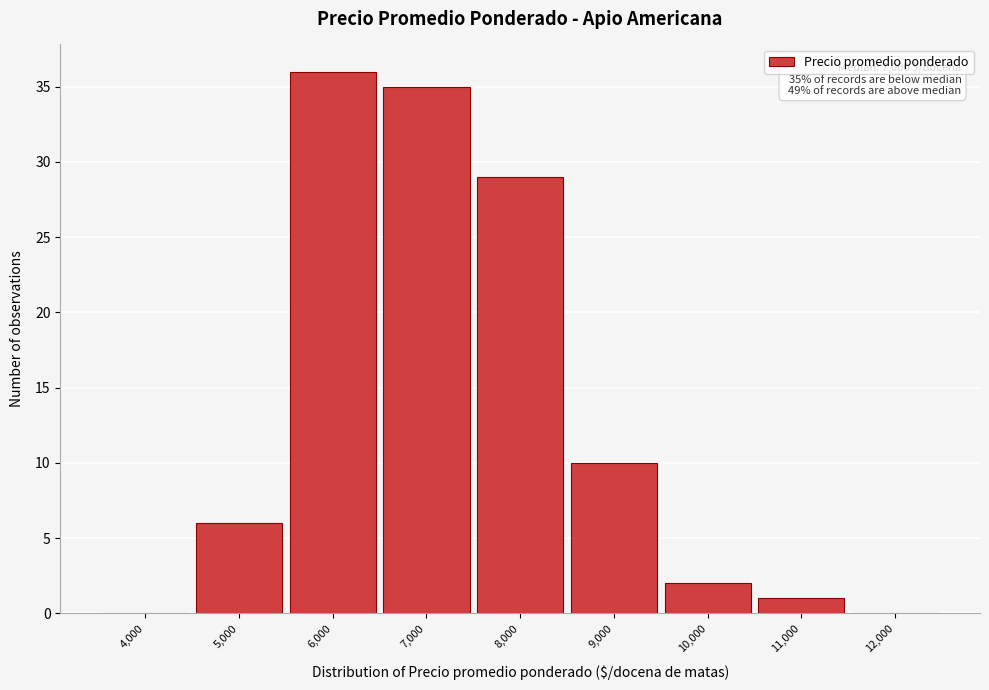

Reading right to left, what are all the values shown in this chart?

12,000=0	11,000=1	10,000=2	9,000=10	8,000=29	7,000=35	6,000=36	5,000=6	4,000=0